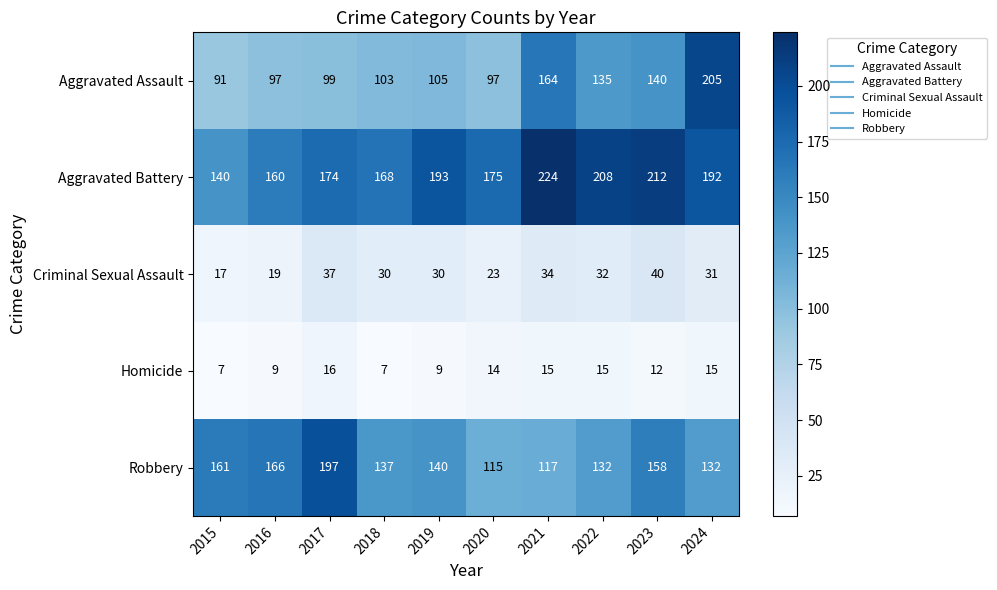

Read the Criminal Sexual Assault value at 2017, to the nearest 5.

35